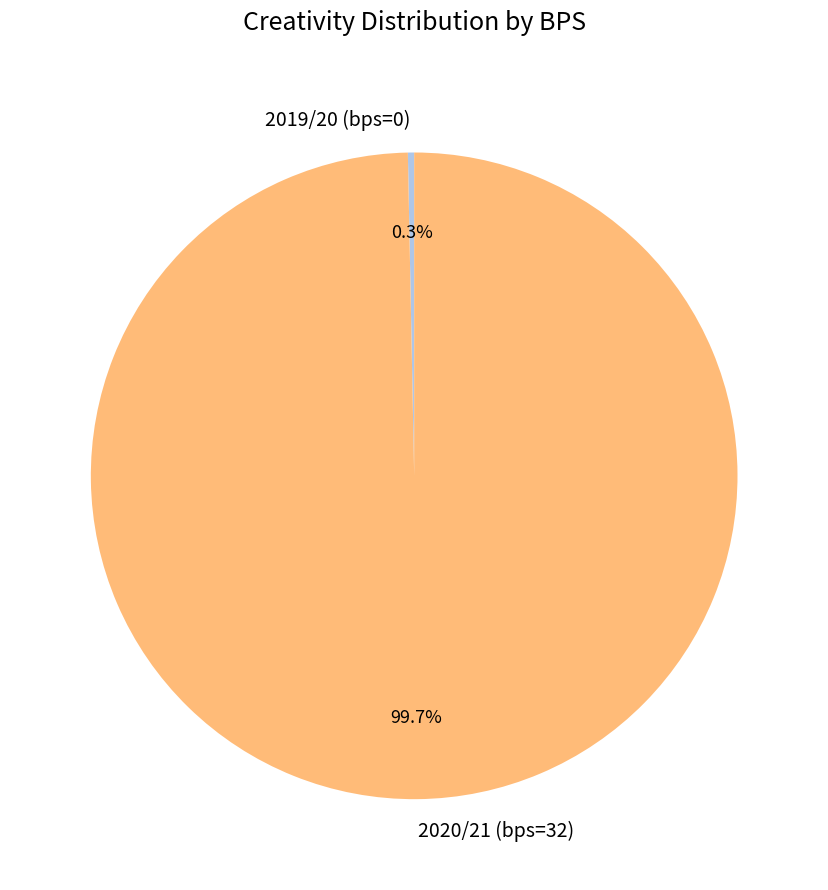

Which has a higher value, 2019/20 (bps=0) or 2020/21 (bps=32)?

2020/21 (bps=32)